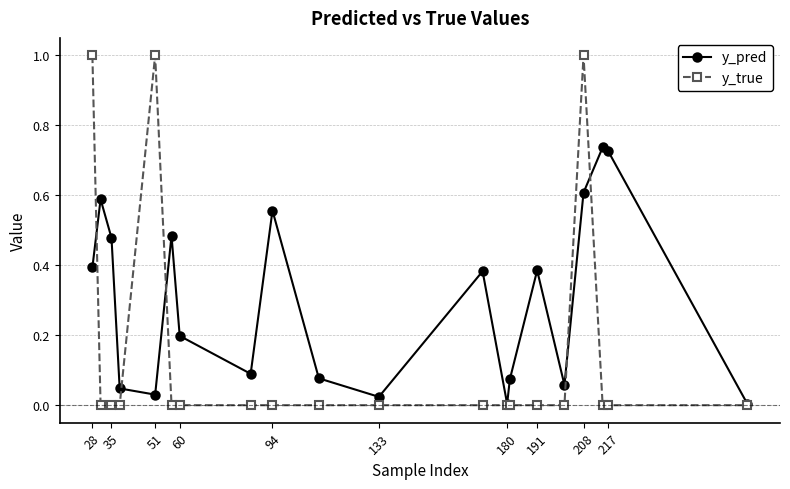

What is the maximum value for y_true?

1.0